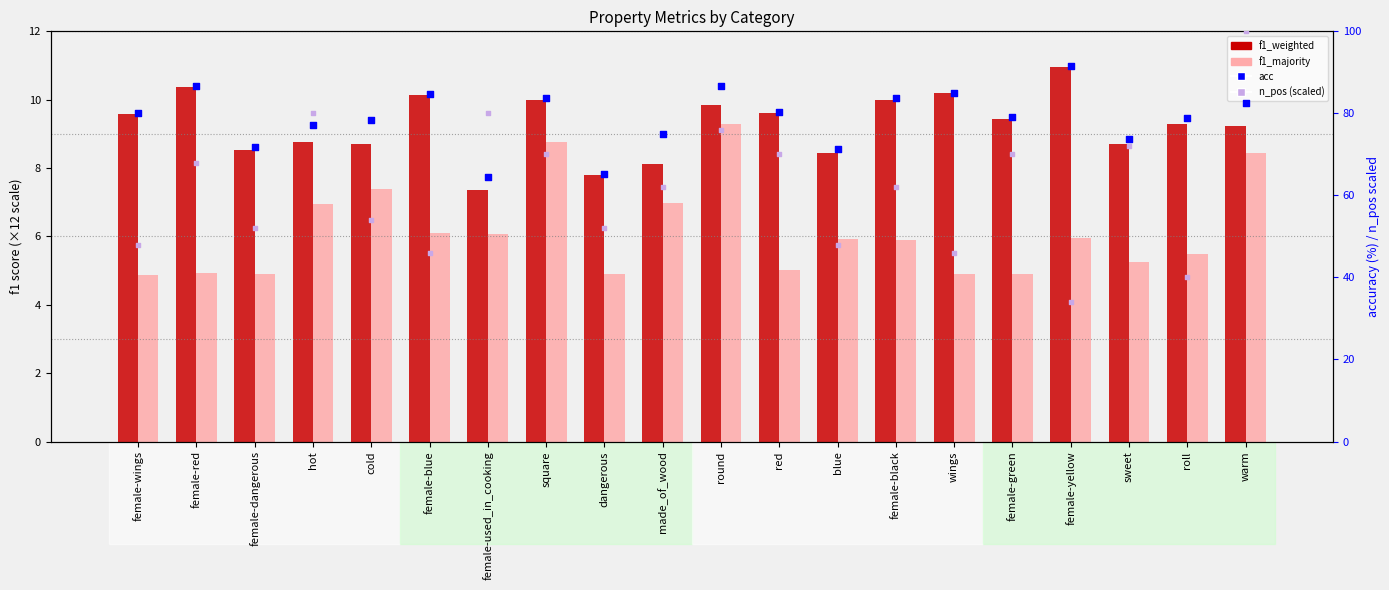

What are all the series names shown in the legend?

f1_weighted, f1_majority, acc, n_pos (scaled)